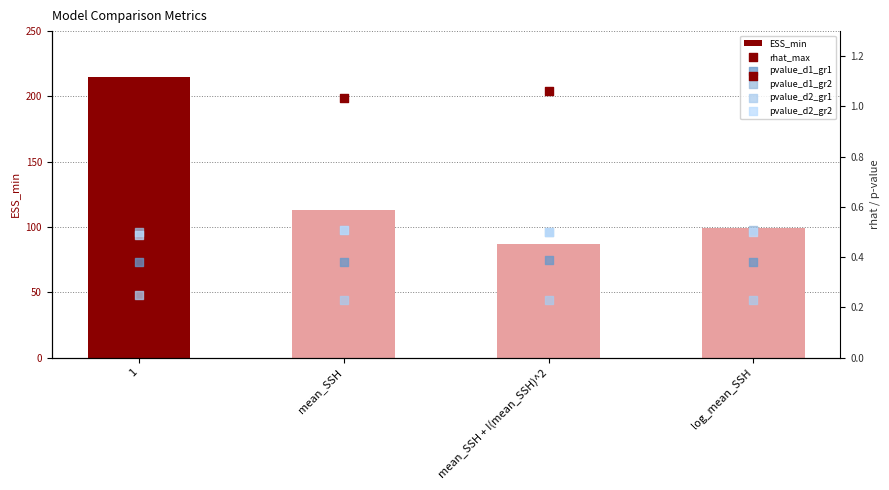

Which series reaches the maximum Y coordinate?

rhat_max